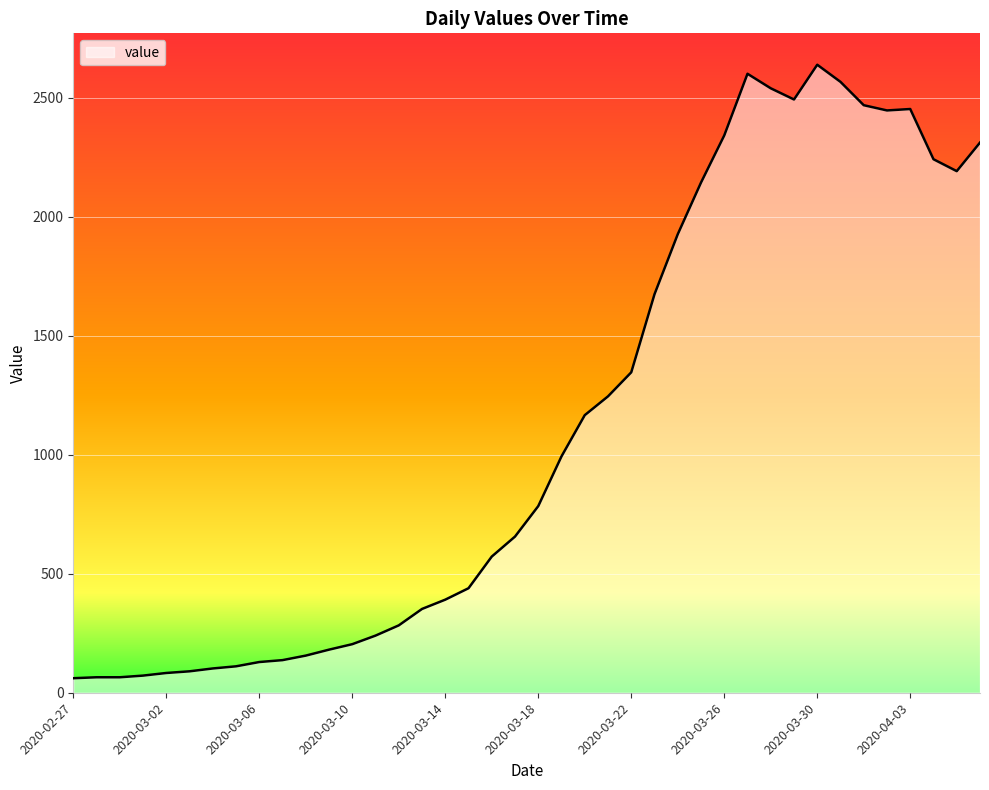

How many lines are shown in the chart?

1